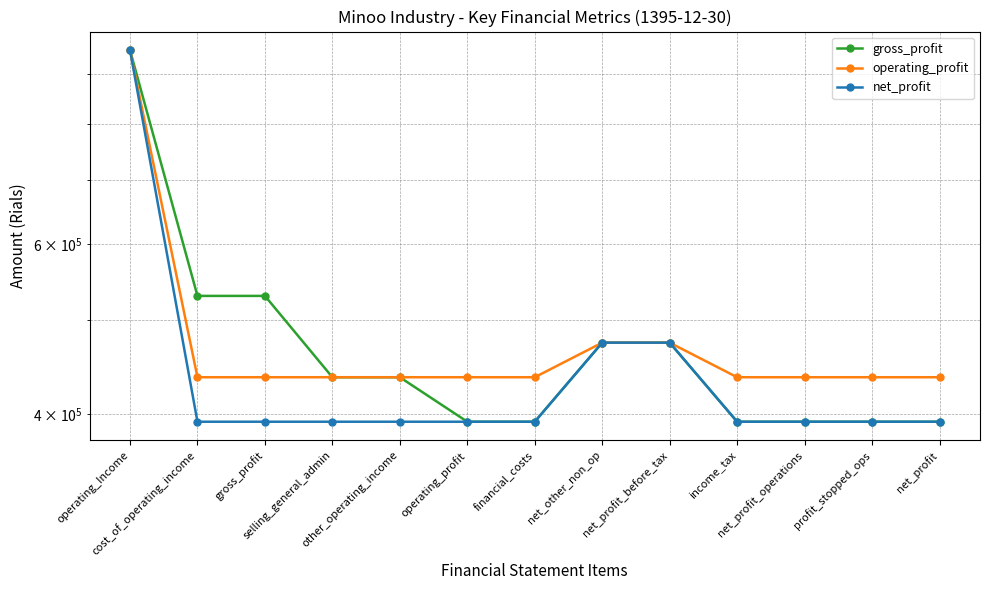

Reading left to right, extract all data points from this chart.

gross_profit: operating_Income=953243	cost_of_operating_income=530200	gross_profit=530200	selling_general_admin=436637	other_operating_income=436637	operating_profit=392648	financial_costs=392648	net_other_non_op=474205	net_profit_before_tax=474205	income_tax=392648	net_profit_operations=392648	profit_stopped_ops=392648	net_profit=392648
operating_profit: operating_Income=953243	cost_of_operating_income=436637	gross_profit=436637	selling_general_admin=436637	other_operating_income=436637	operating_profit=436637	financial_costs=436637	net_other_non_op=474205	net_profit_before_tax=474205	income_tax=436637	net_profit_operations=436637	profit_stopped_ops=436637	net_profit=436637
net_profit: operating_Income=953243	cost_of_operating_income=392648	gross_profit=392648	selling_general_admin=392648	other_operating_income=392648	operating_profit=392648	financial_costs=392648	net_other_non_op=474205	net_profit_before_tax=474205	income_tax=392648	net_profit_operations=392648	profit_stopped_ops=392648	net_profit=392648